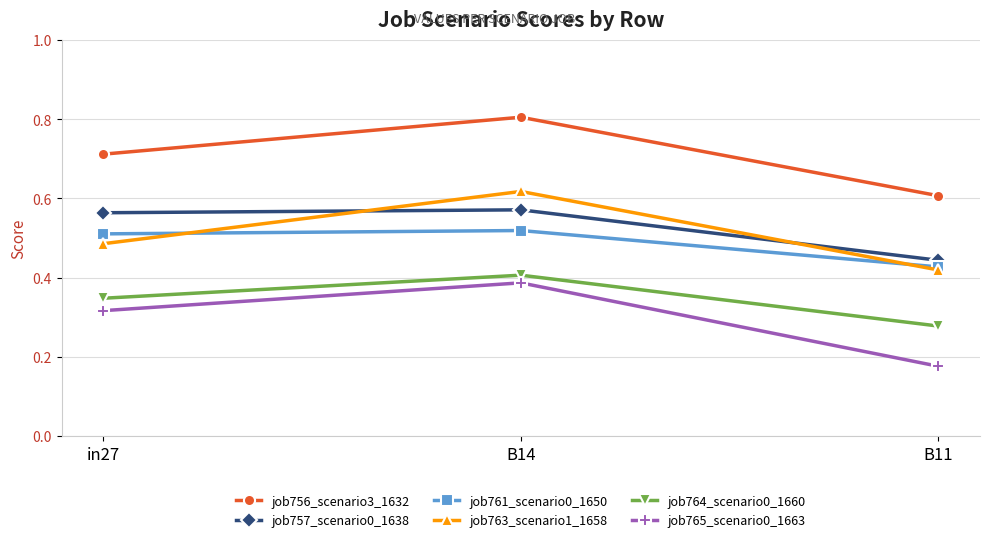

What is the greatest value displayed?

0.8